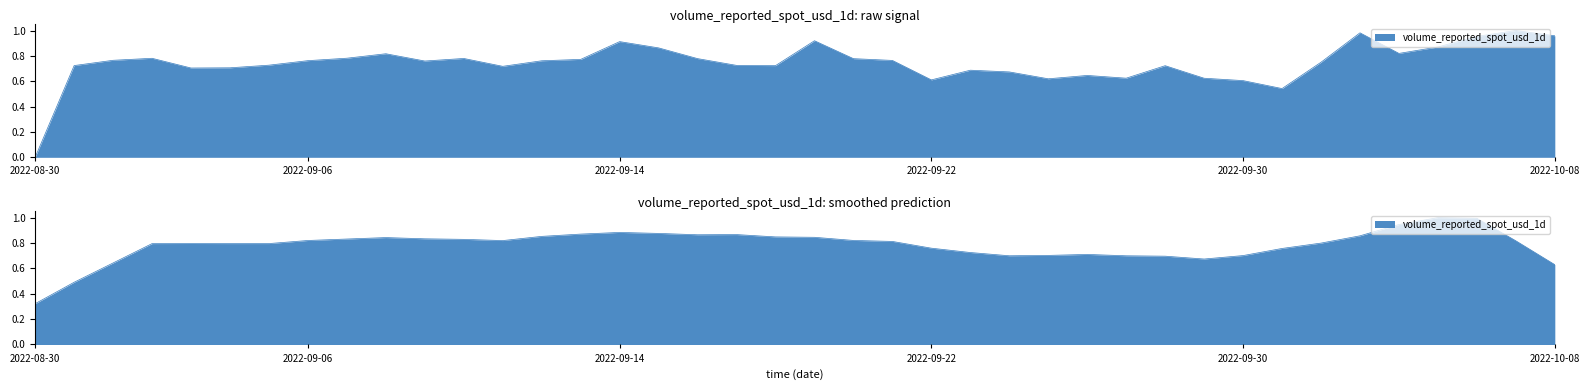

Rank the categories by value from highest to lowest.

2022-10-07, 2022-10-03, 2022-10-08, 2022-10-06, 2022-09-19, 2022-09-14, 2022-10-05, 2022-09-15, 2022-10-04, 2022-09-08, 2022-09-07, 2022-09-02, 2022-09-10, 2022-09-16, 2022-09-20, 2022-09-13, 2022-09-01, 2022-09-21, 2022-09-06, 2022-09-12, 2022-09-09, 2022-10-02, 2022-09-05, 2022-09-17, 2022-08-31, 2022-09-18, 2022-09-28, 2022-09-11, 2022-09-04, 2022-09-03, 2022-09-23, 2022-09-24, 2022-09-26, 2022-09-27, 2022-09-29, 2022-09-25, 2022-09-22, 2022-09-30, 2022-10-01, 2022-08-30